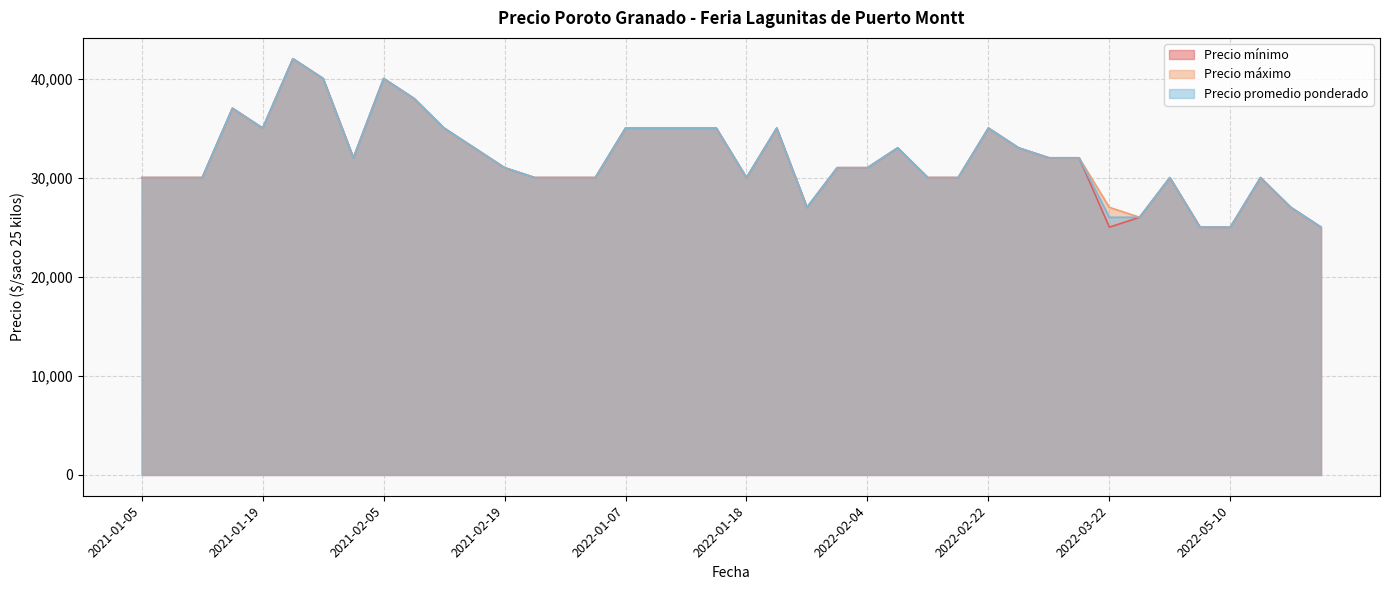

The value of Precio promedio ponderado at 2021-02-05 is 22903. True or false?

False